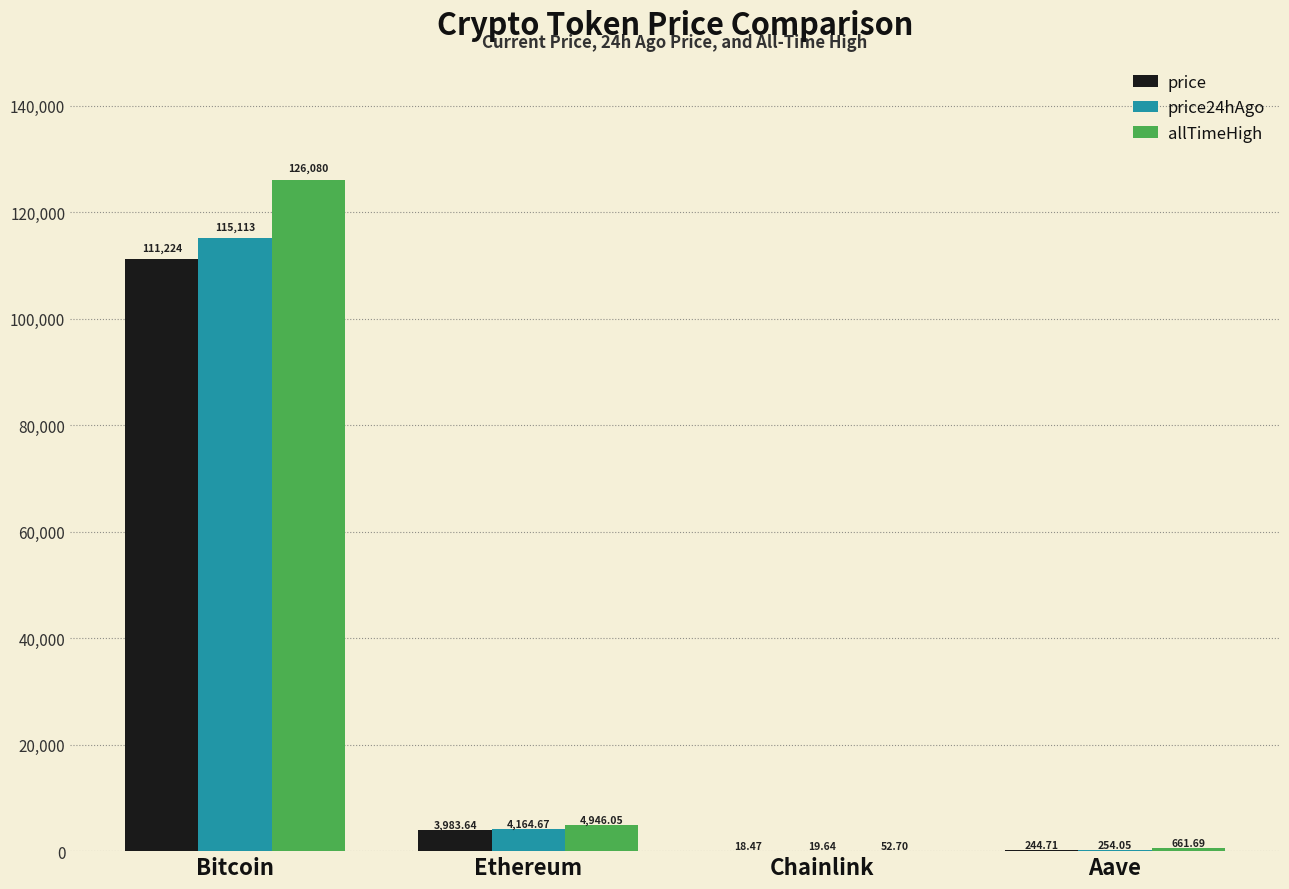

What is the sum of the allTimeHigh values at Ethereum and Chainlink?

4998.8